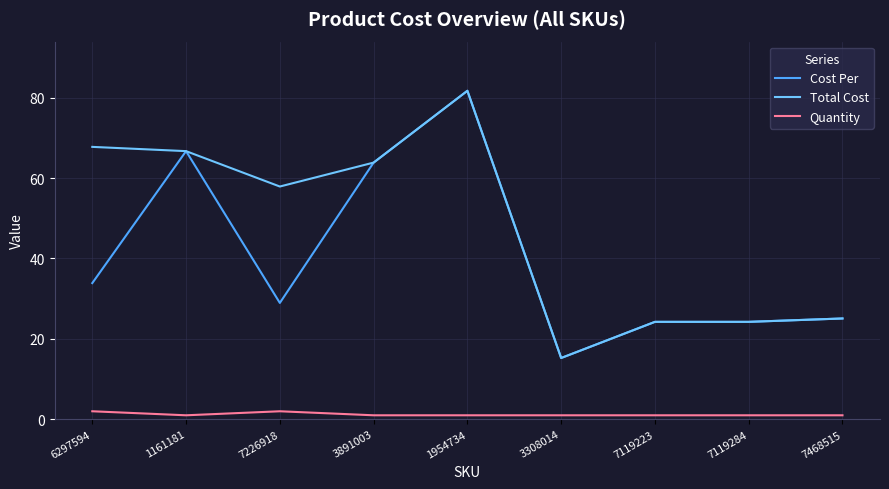

True or false: Total Cost and Quantity cross at least once.

False